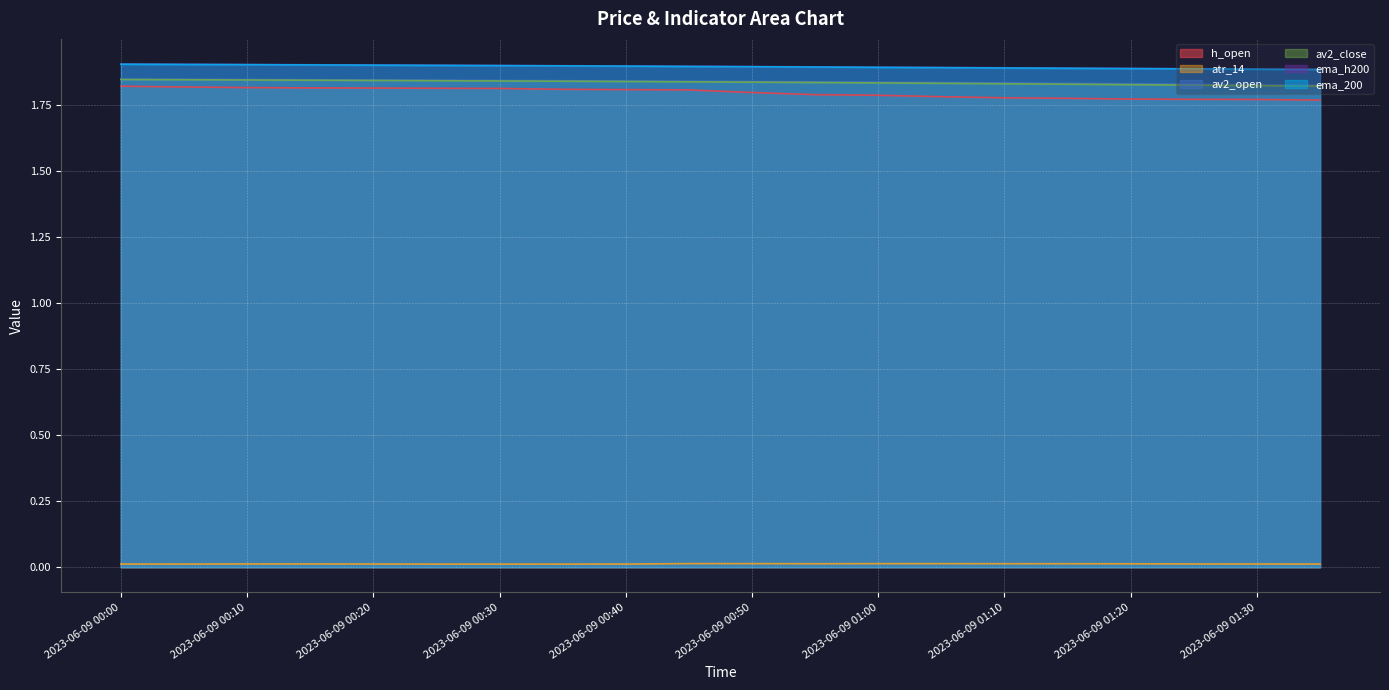

At which label is ema_h200 closest to 1?

2023-06-09 01:35